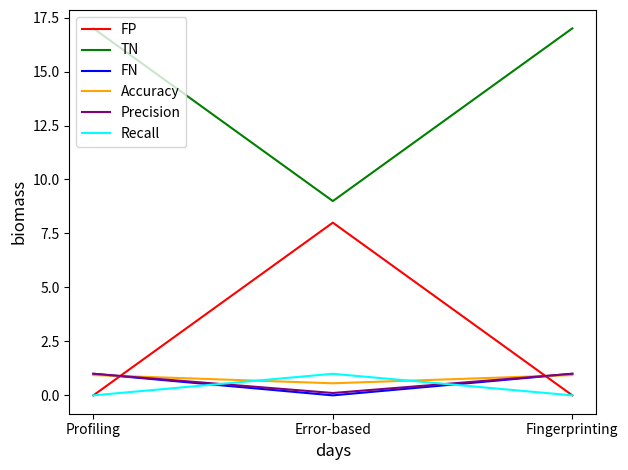

How many lines are shown in the chart?

6